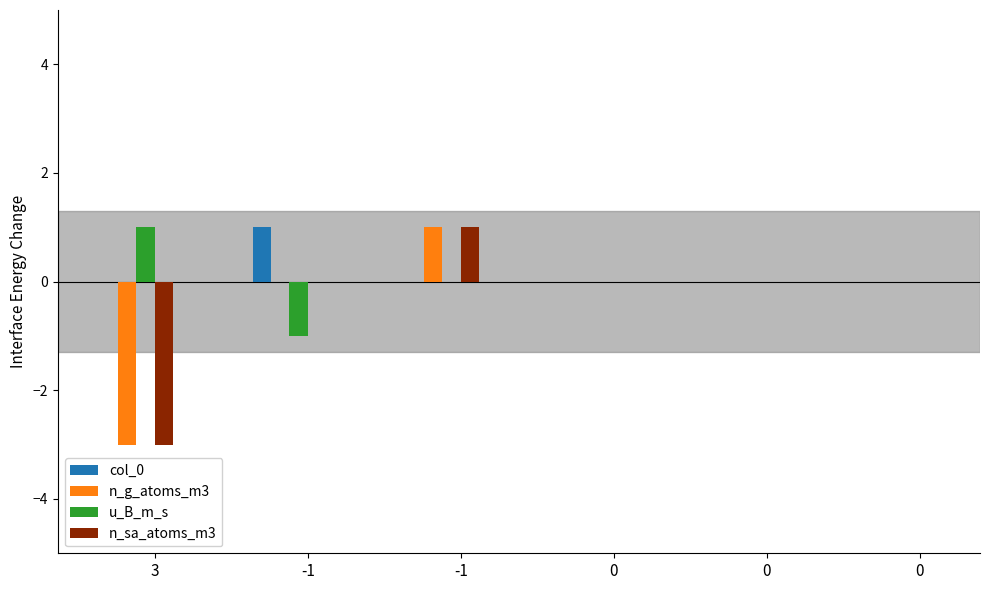

What is the maximum value for n_sa_atoms_m3?

1